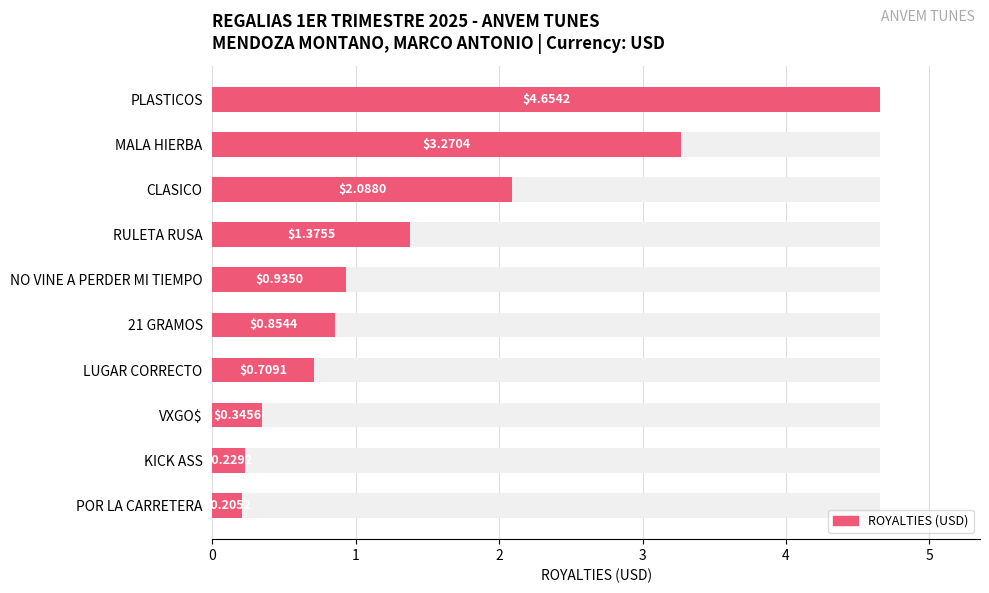

Is it true that the value at 21 GRAMOS is 0.9?

True